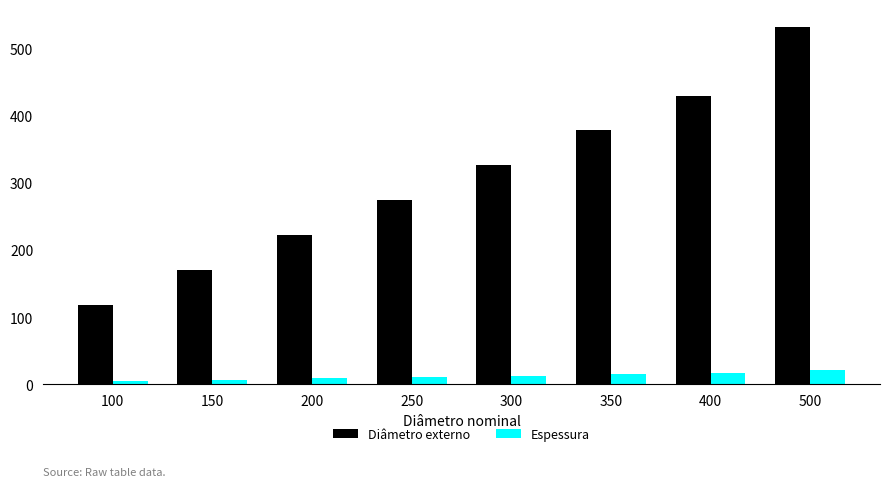

What is the total value across all series at 200?

230.9